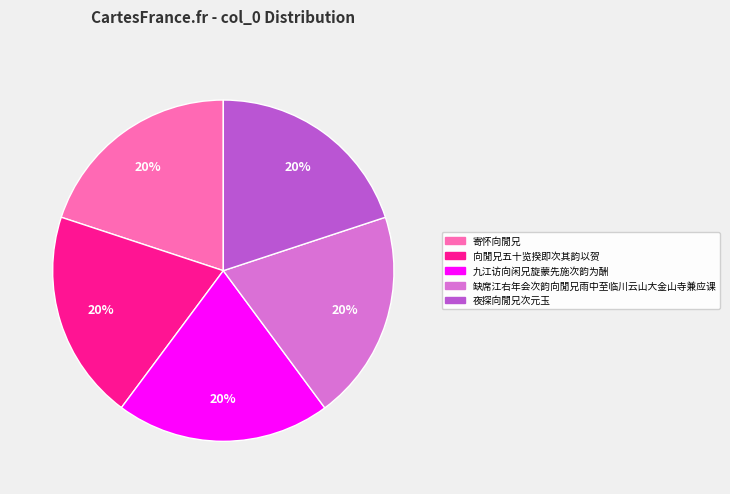

Is 寄怀向閒兄 the majority of the pie?

No